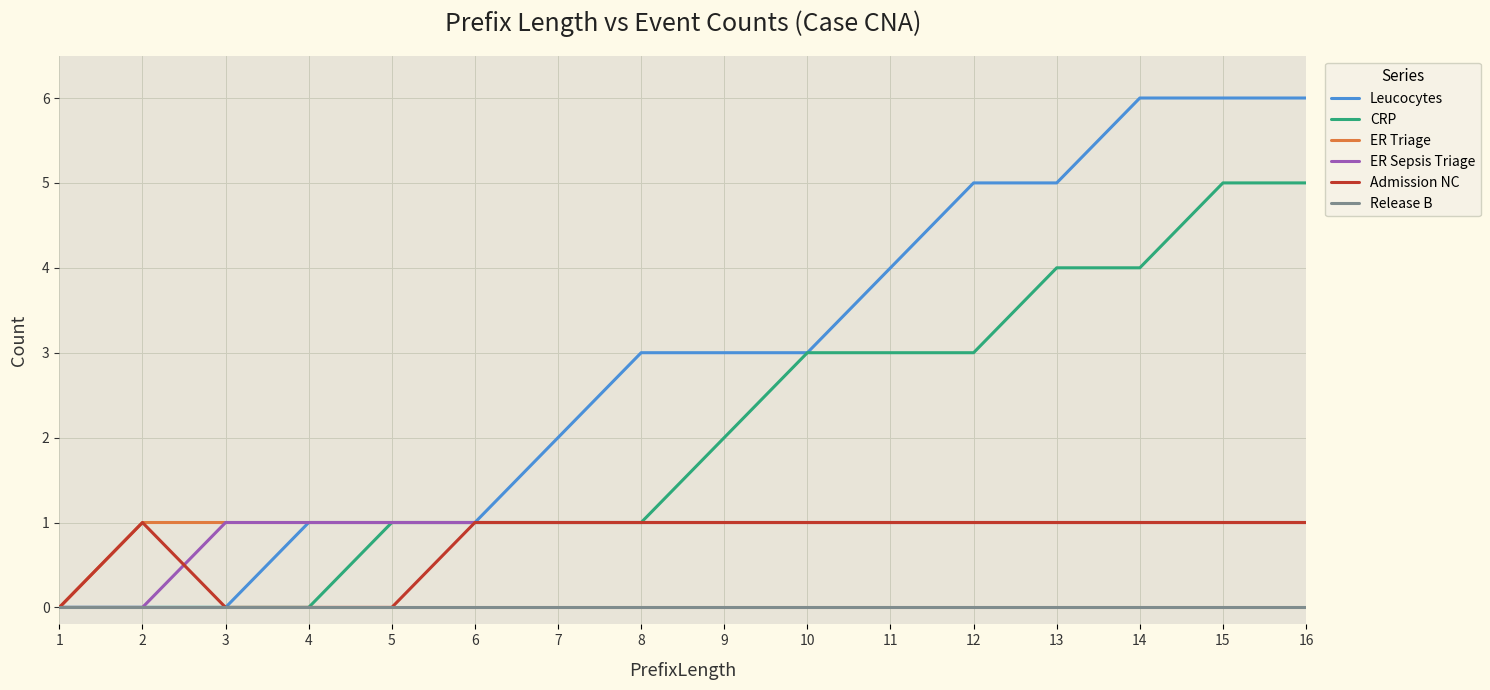

What is the greatest value displayed?

6